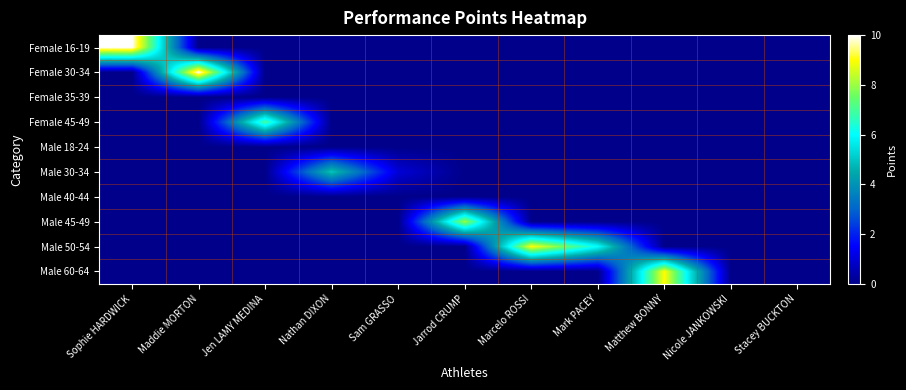

What is the maximum value shown in the chart?

10